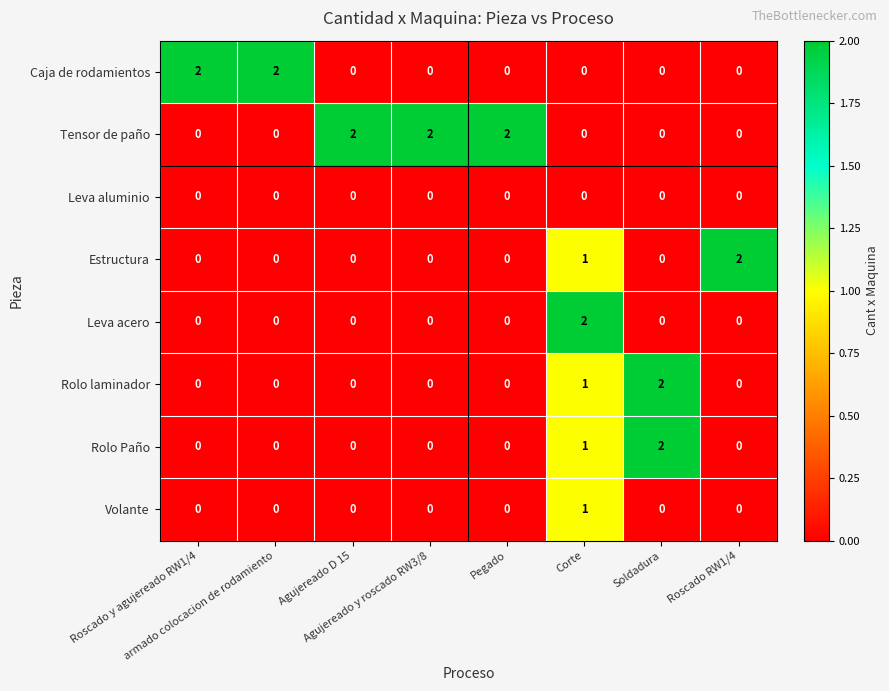

Which series has the largest total across all categories?

Tensor de paño